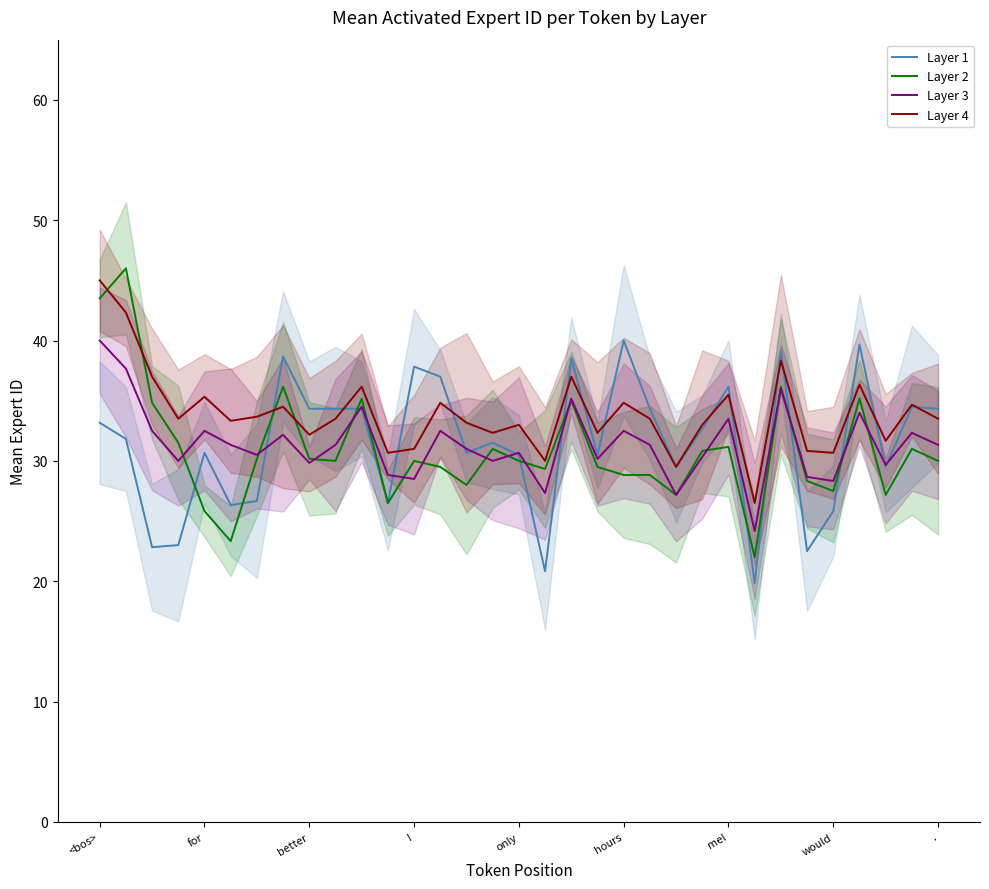

What is the approximate value of Layer 4 at 25?

26.5